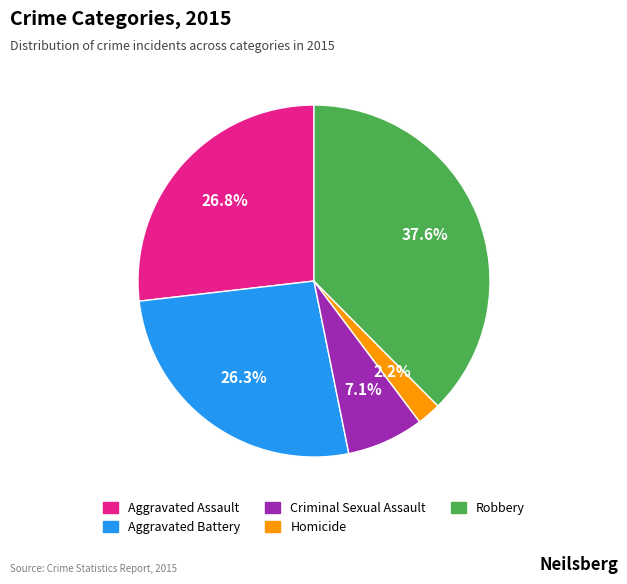

Do Aggravated Battery and Homicide together represent more than half of the pie?

No